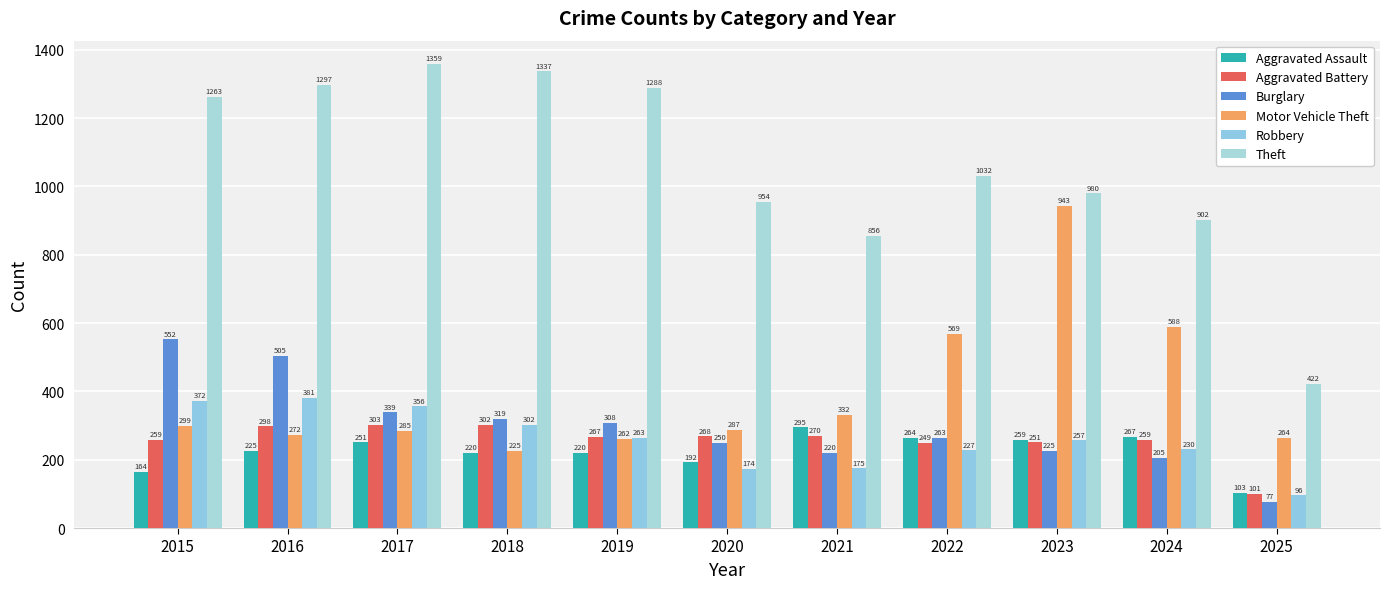

Count the number of categories in the chart.

11